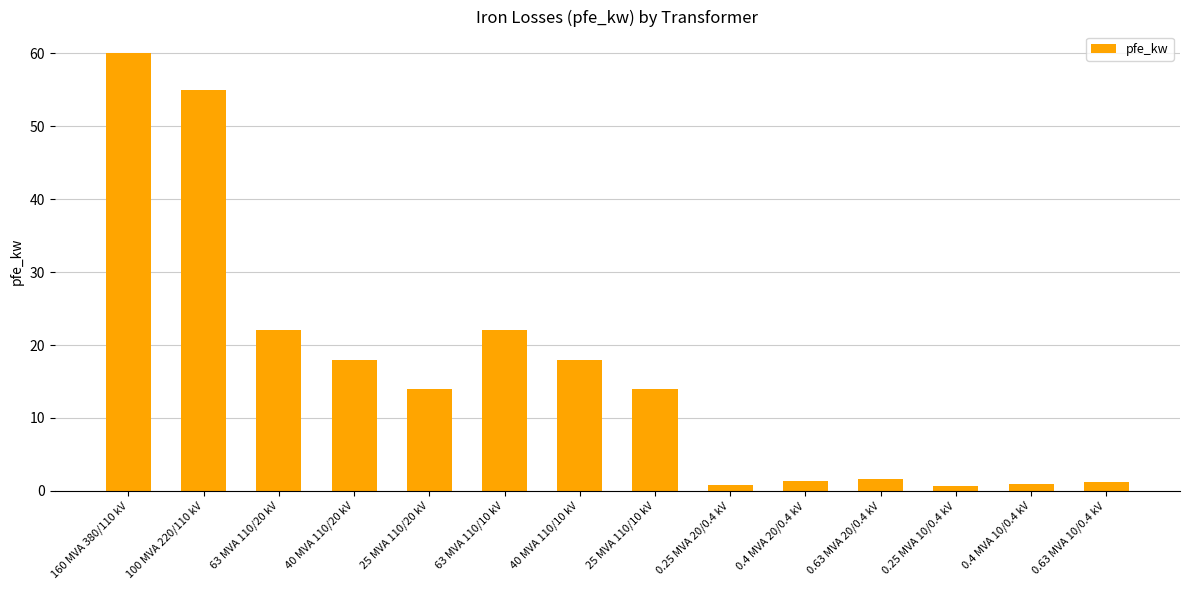

What position from the right is 0.63 MVA 20/0.4 kV?

4